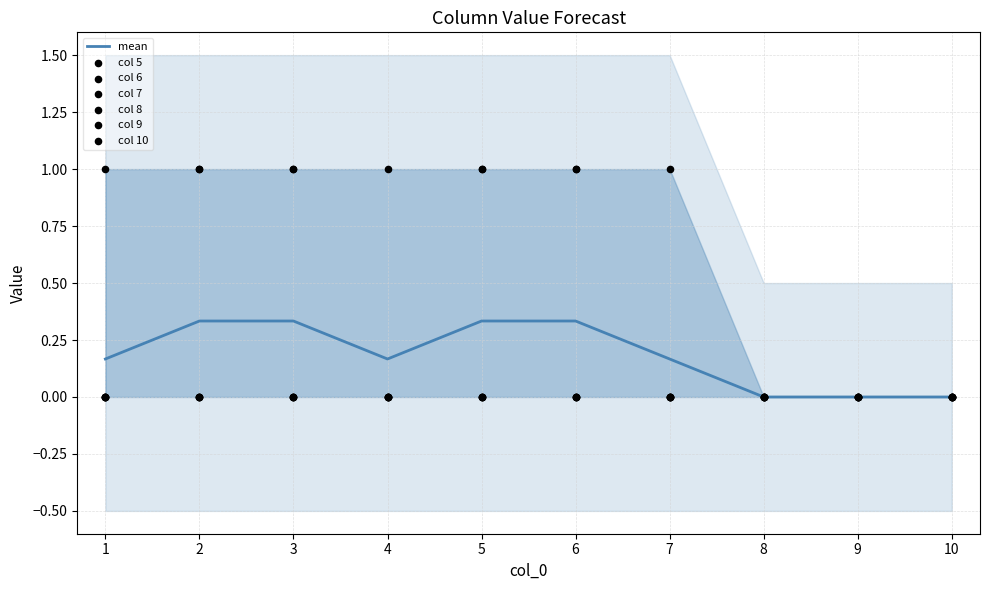

Which series contains the lowest Y value?

5